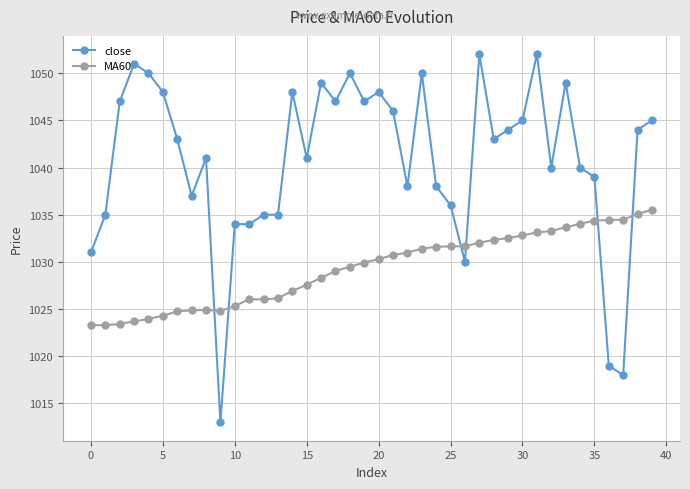

What is the difference between the maximum and minimum values in the close series?

39.0